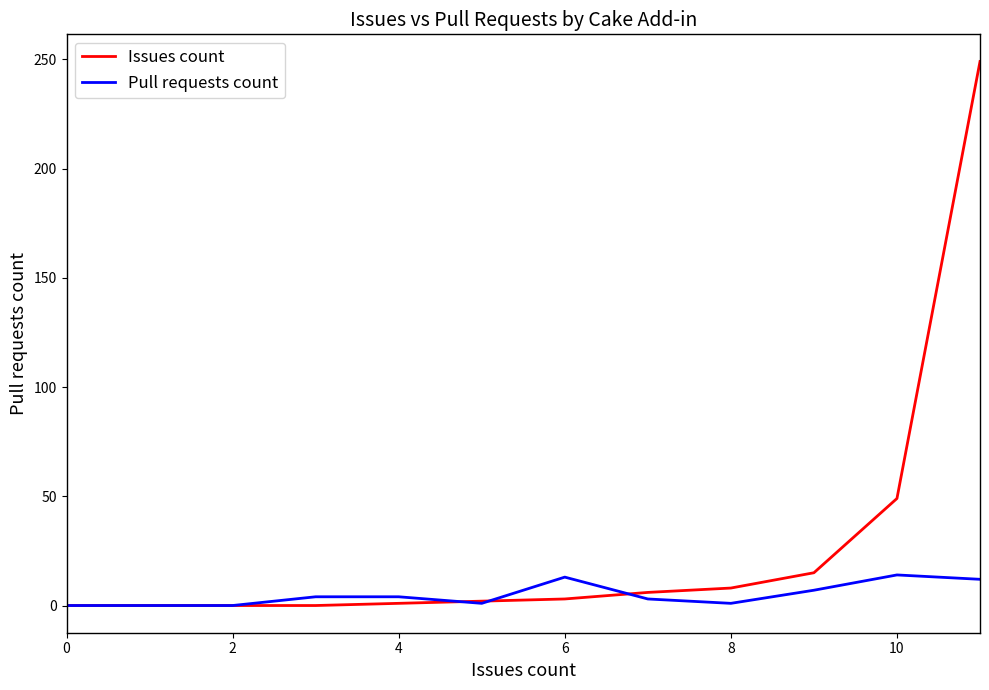

Rank the series by their average value, from lowest to highest.

Pull requests count, Issues count